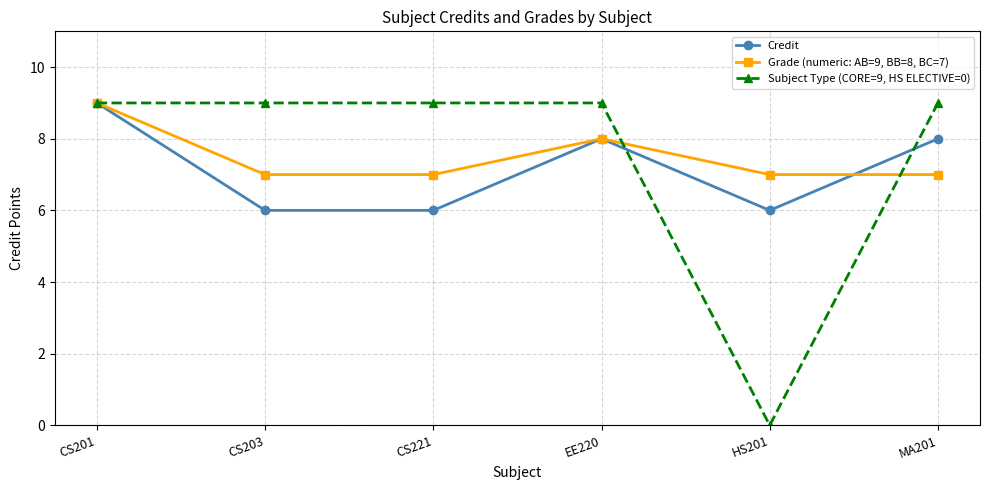

Which series has the widest spread of values?

Subject Type (CORE=9, HS ELECTIVE=0)